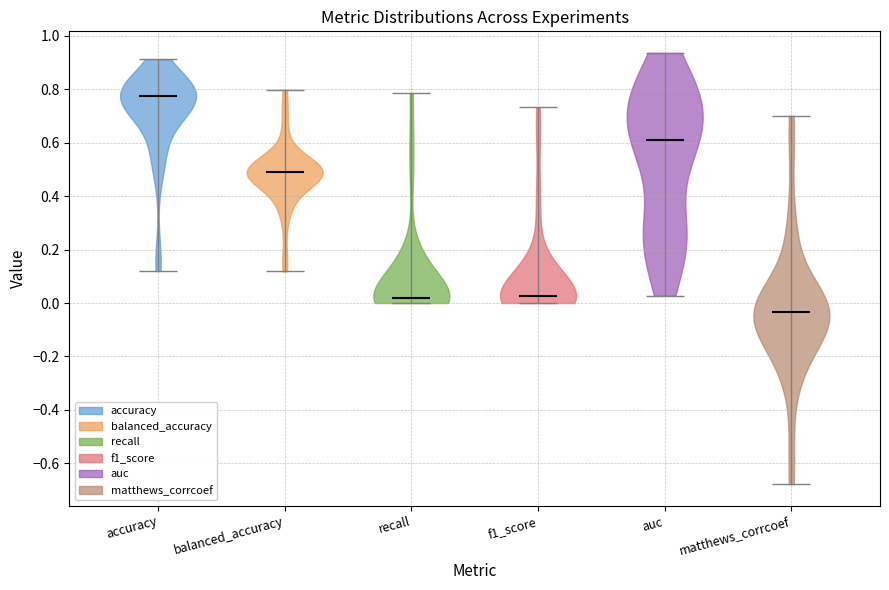

What is the lowest point the violin for accuracy reaches on the y-axis? The values are not printed on the chart, so give them approximately, as read against the axis.

0.12